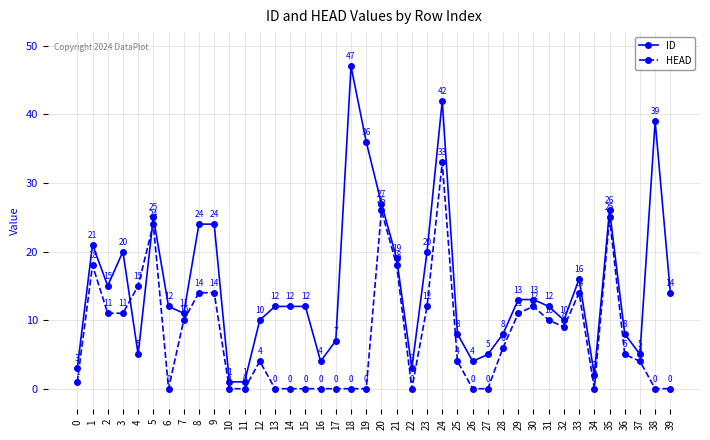

What is the spread (max minus min) of values at 17?

7